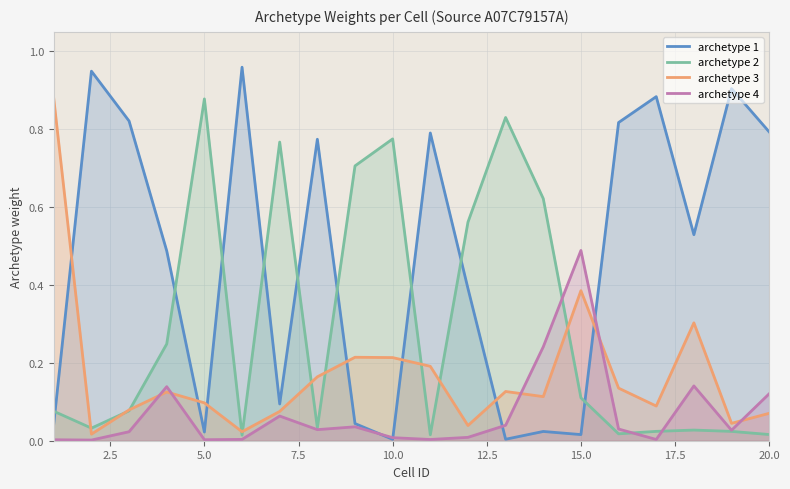

At which label does archetype 4 reach its peak?

15.0